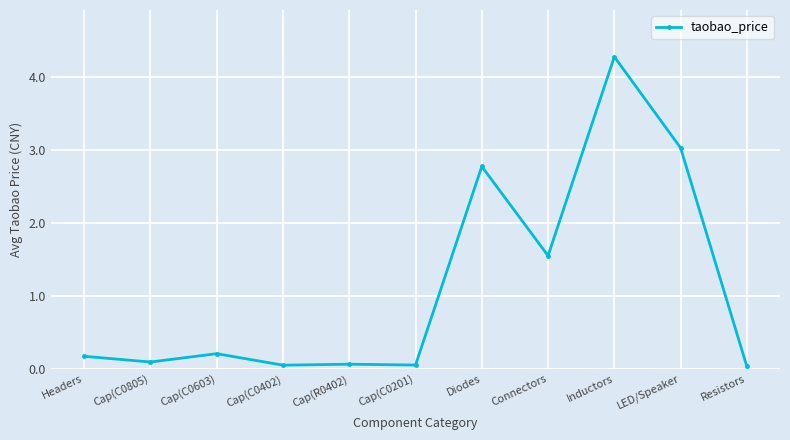

The value at Cap(C0201) is 0.1. True or false?

True